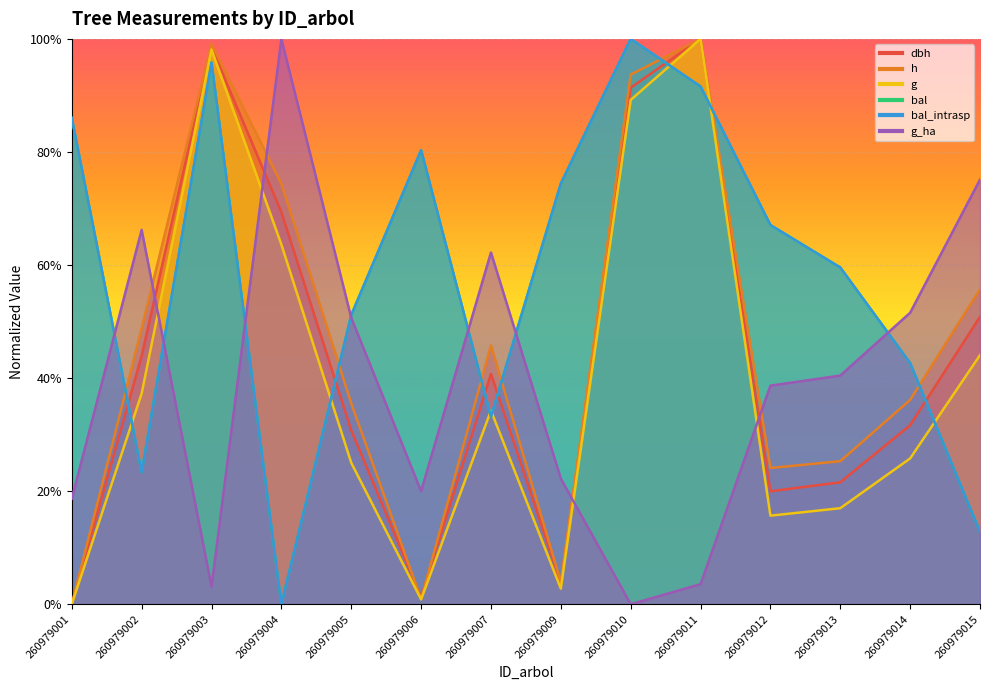

At how many categories does at least one series exceed 0?

14